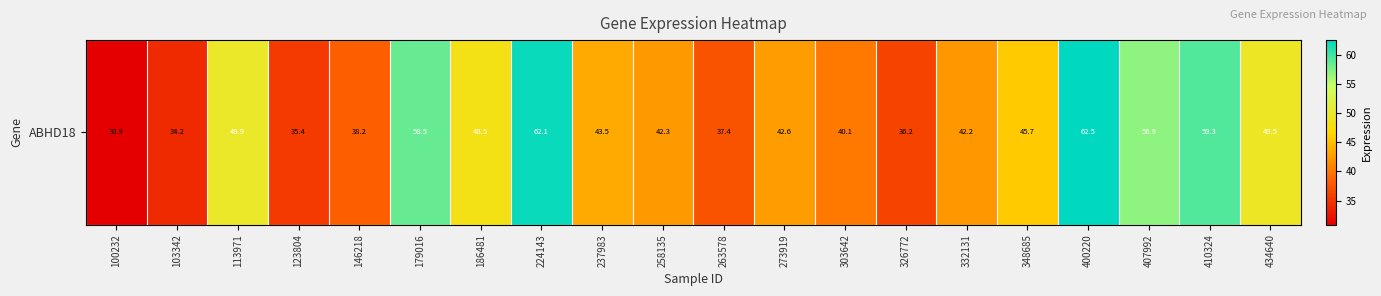

True or false: the data shows 30.9 at 100232.

True